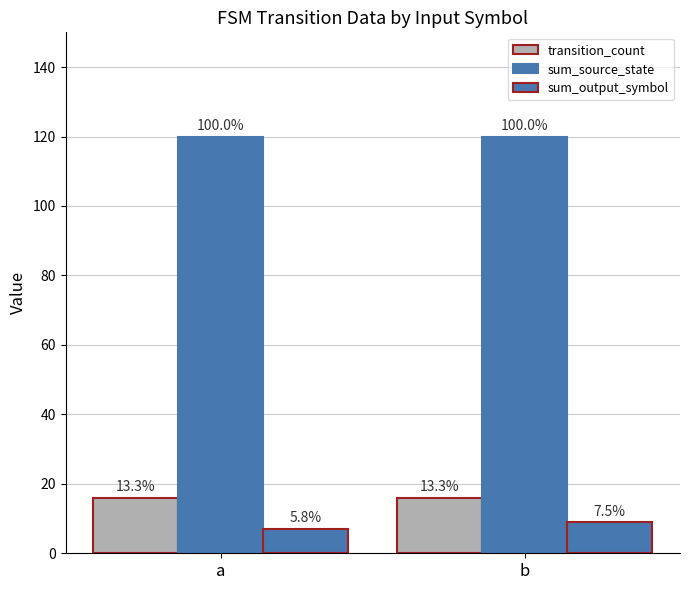

Does the chart contain any negative values?

No